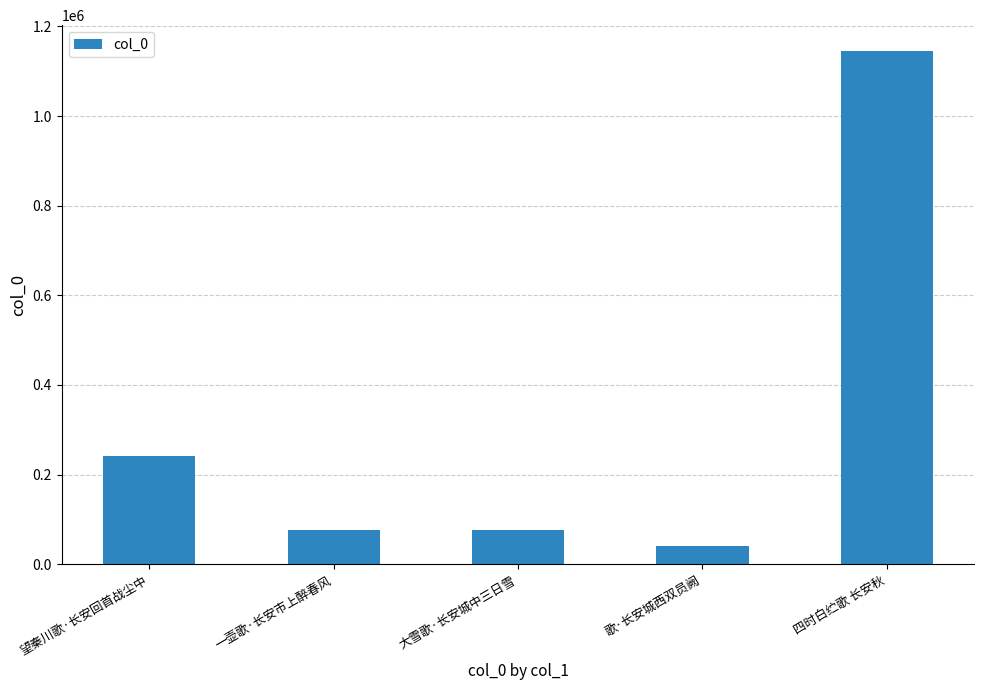

What is the label of the 3rd bar from the right?

大雪歌·长安城中三日雪